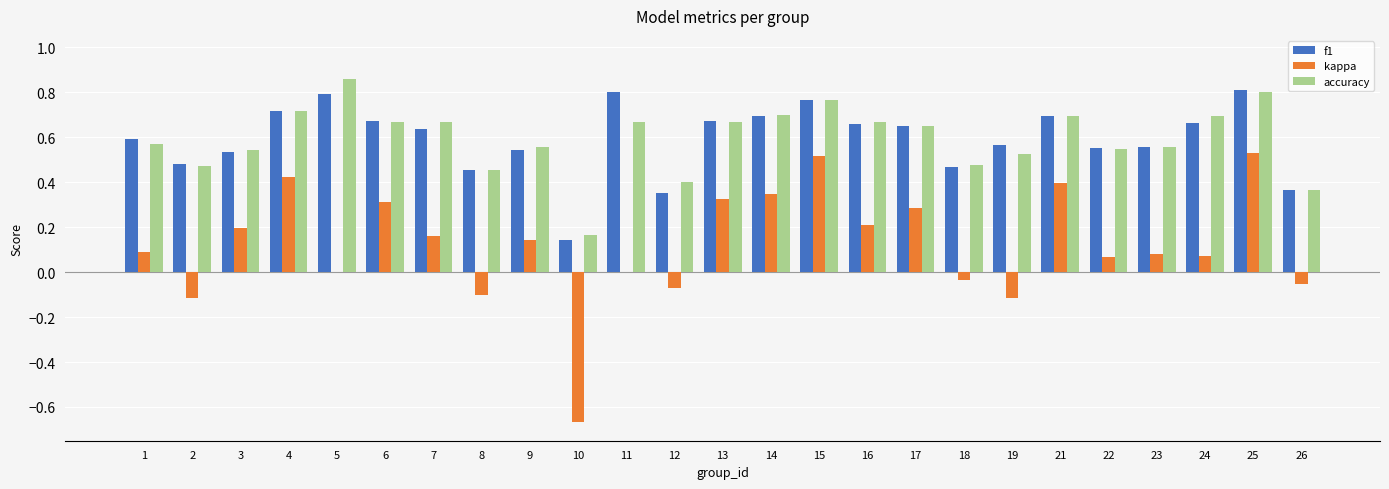

Which series has the largest range (max minus min)?

kappa